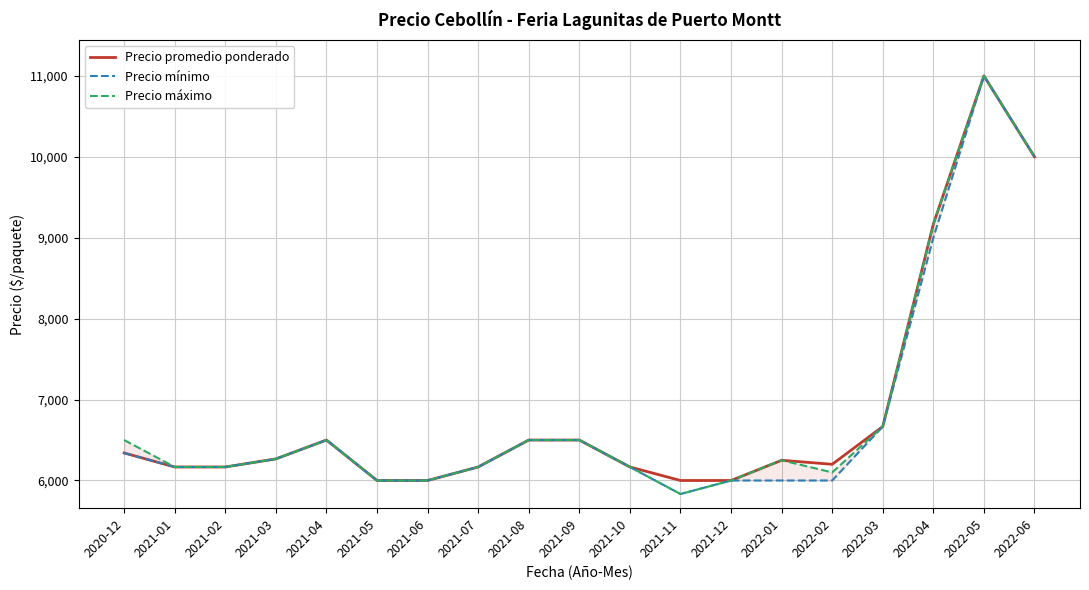

True or false: Precio máximo and Precio mínimo intersect in this chart.

False